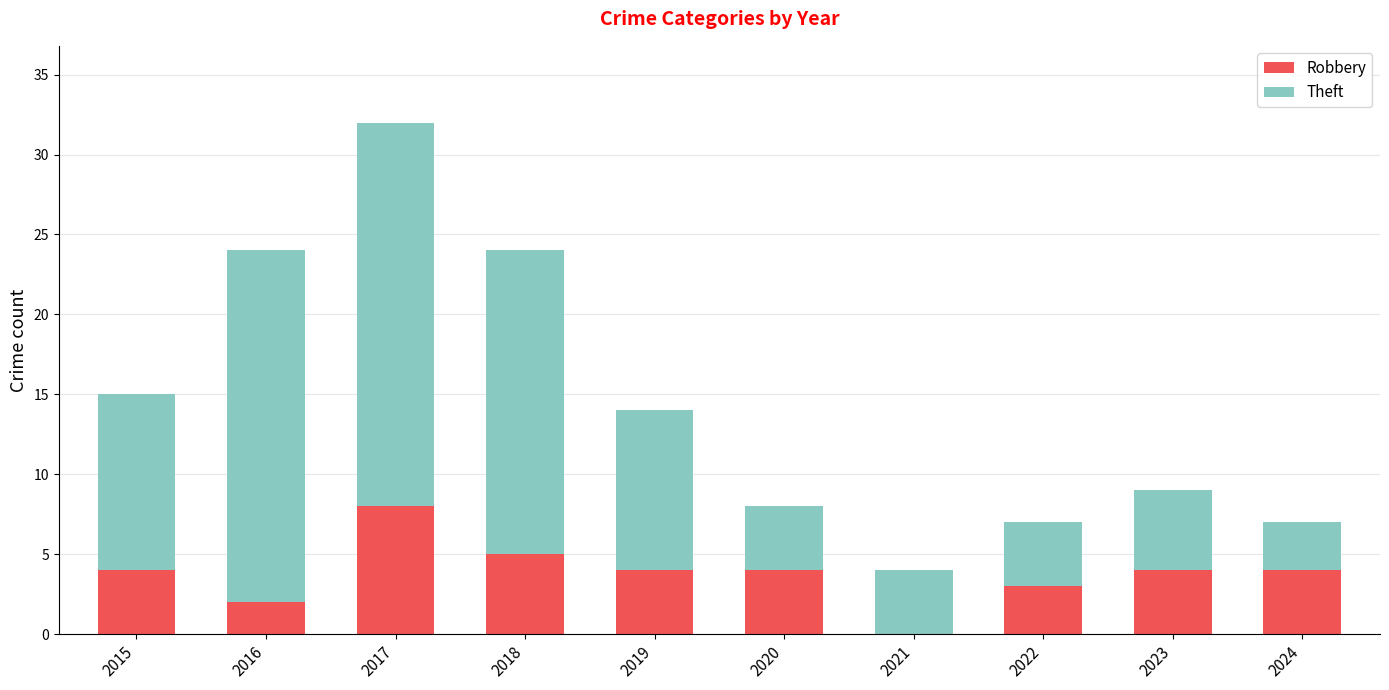

The Robbery series shows 1 at 2020. True or false?

False